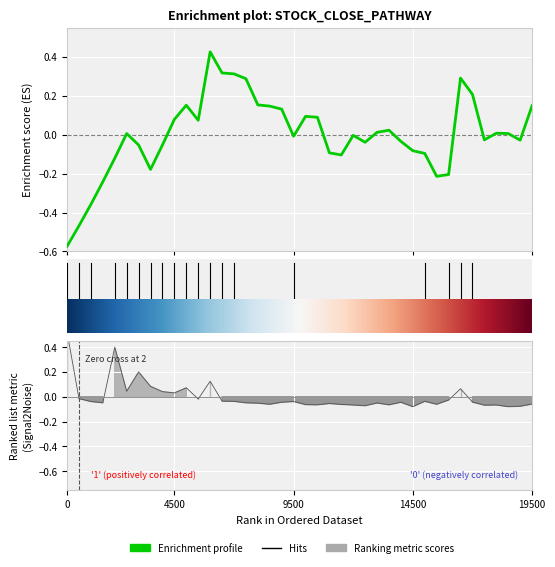

How many lines are shown in the chart?

2